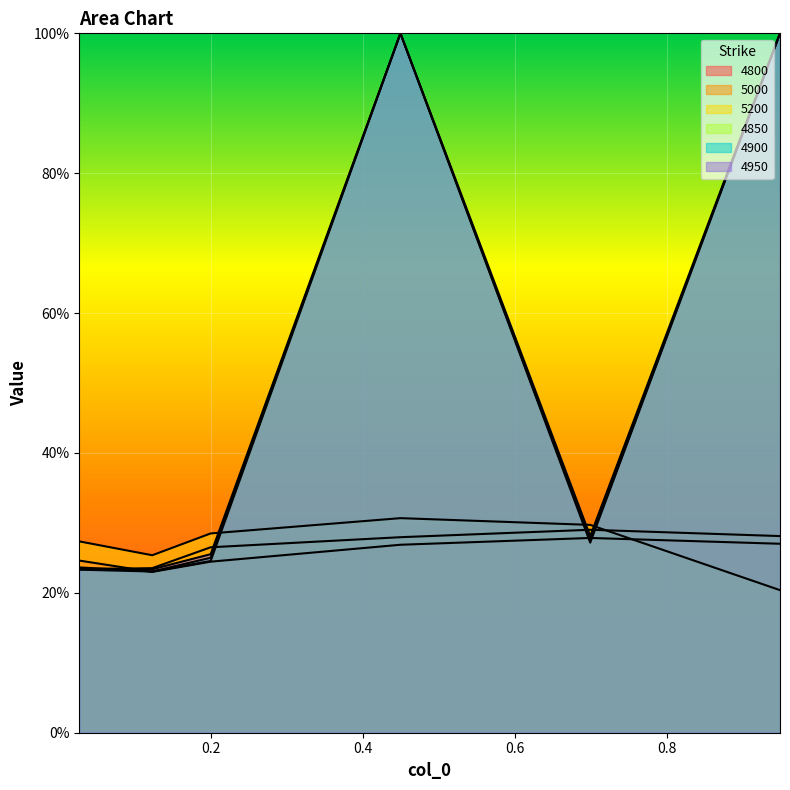

True or false: 4850 has more than 2 points higher than both neighbors.

False